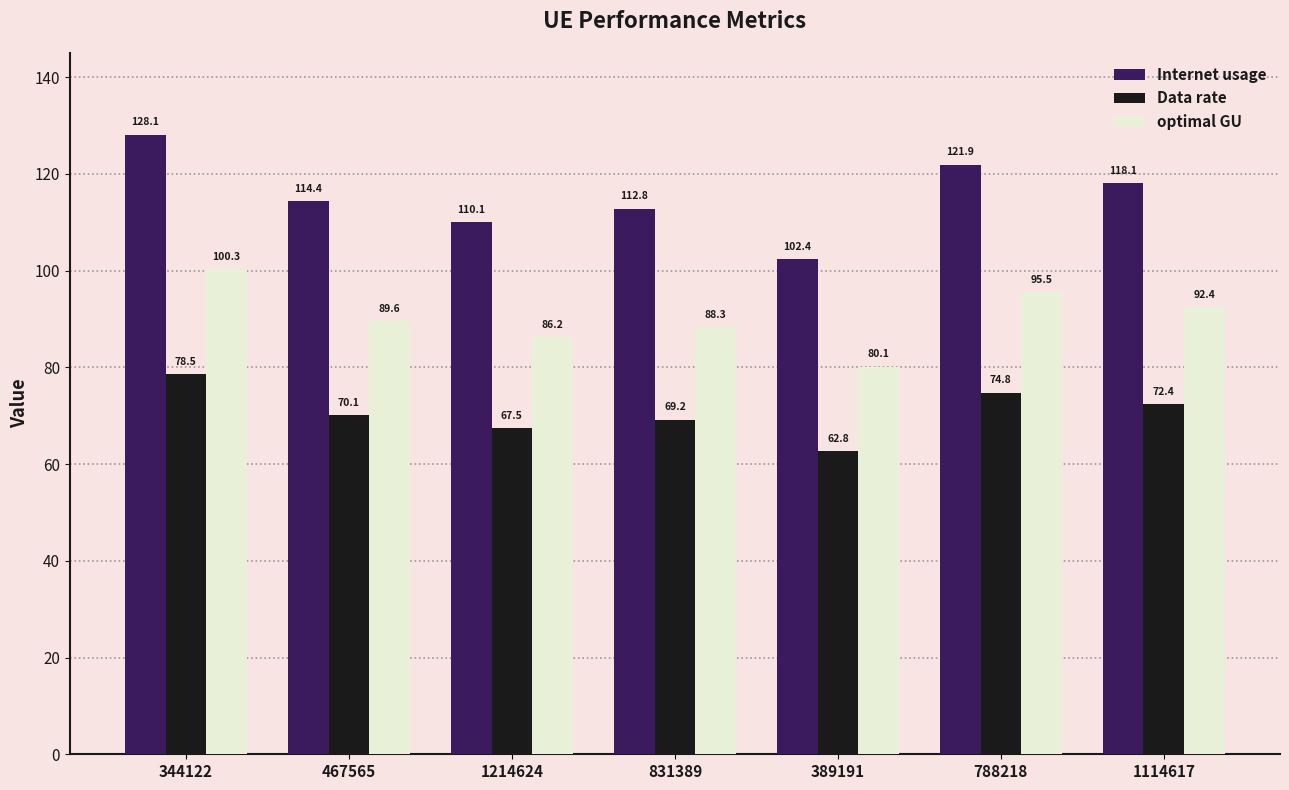

How many data points does each series have?

7